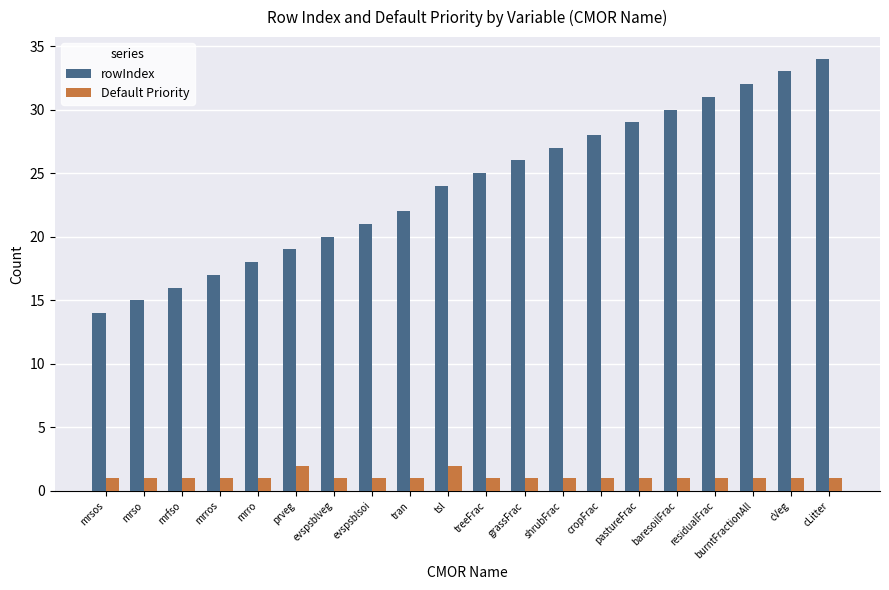

What is the sum of all rowIndex values?

481